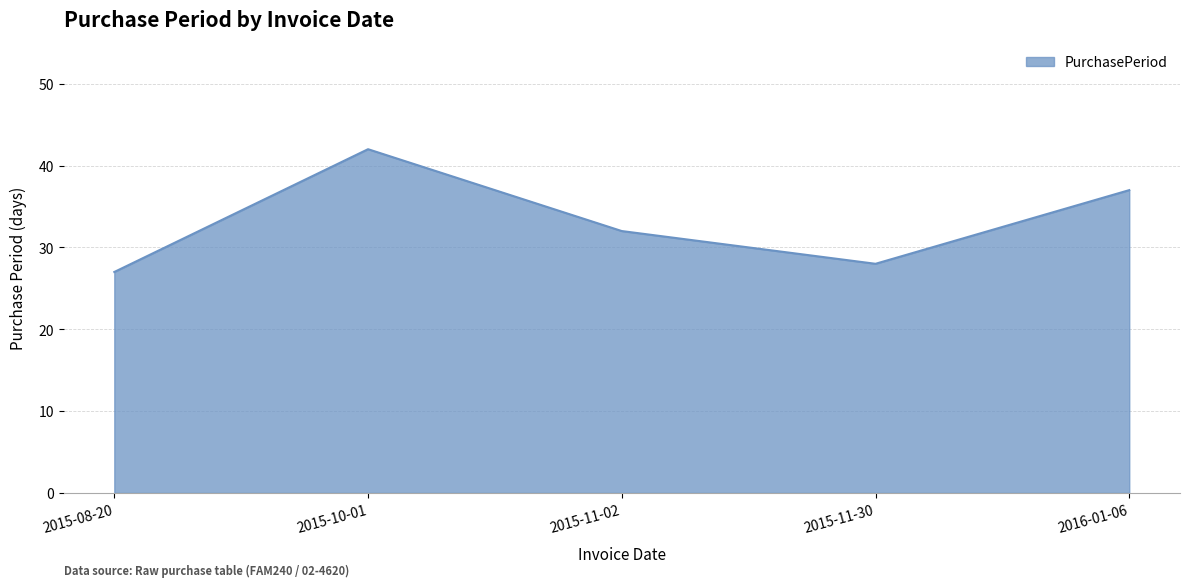

What is the greatest value displayed?

42